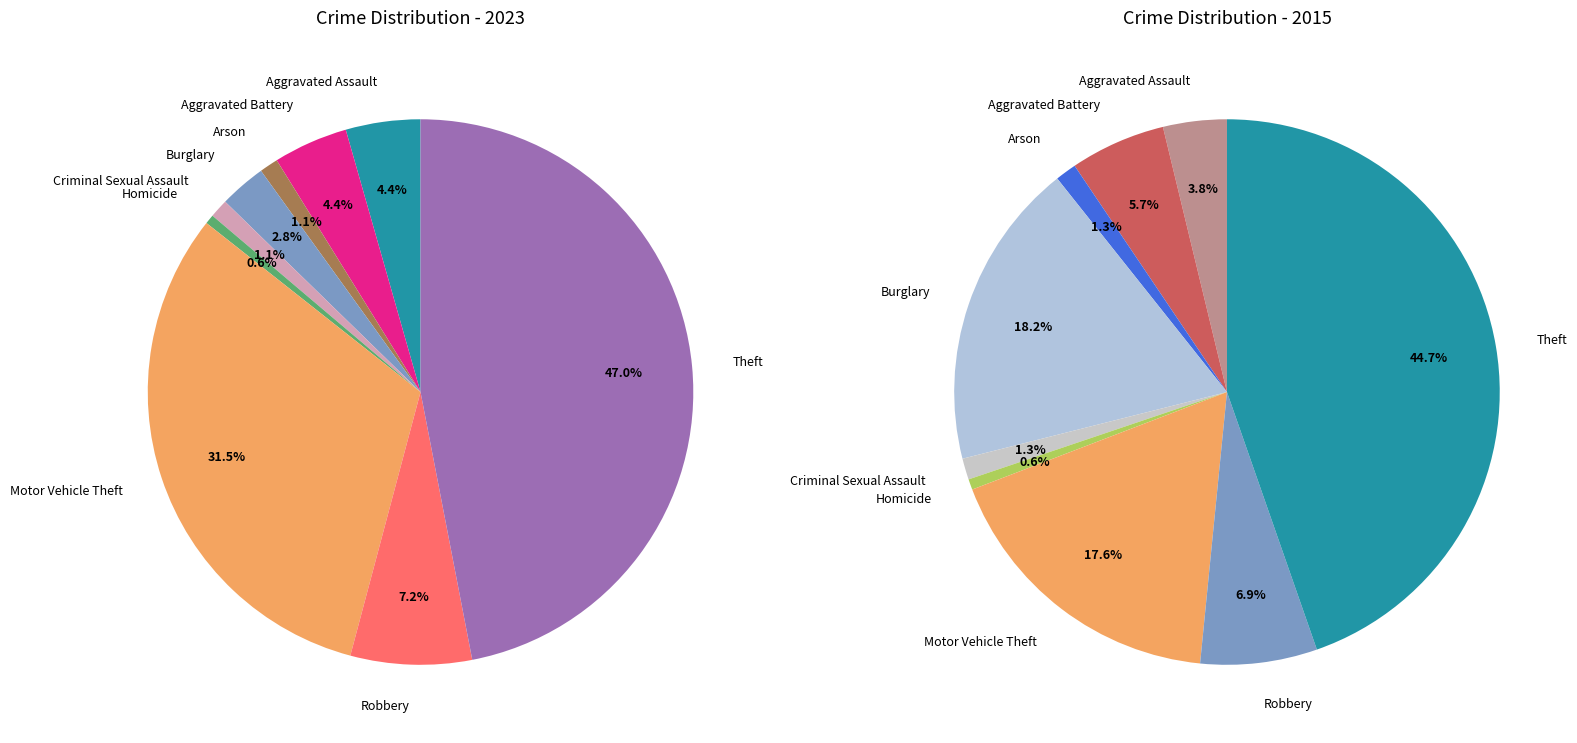

Between Robbery and Theft, which series saw the biggest shift?

values_2023